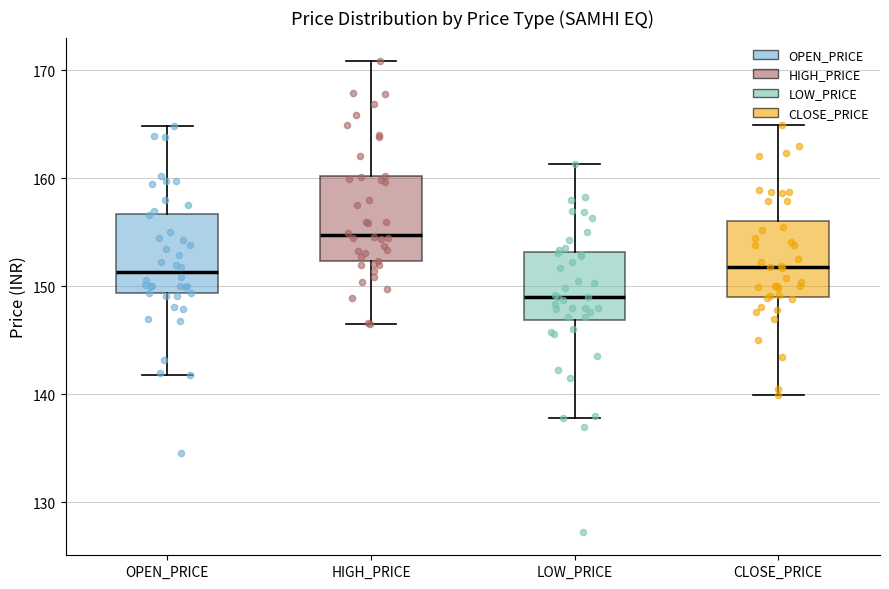

Reading left to right, read every box against the y-axis: the position of its median line, the range the box covers, and the ends of its whiskers. The values are not printed on the chart, so give them approximately, as read against the axis.

OPEN_PRICE: median 151, box 149 to 157, whiskers 142 to 165
HIGH_PRICE: median 155, box 152 to 160, whiskers 146 to 171
LOW_PRICE: median 149, box 147 to 153, whiskers 138 to 161
CLOSE_PRICE: median 152, box 149 to 156, whiskers 140 to 165